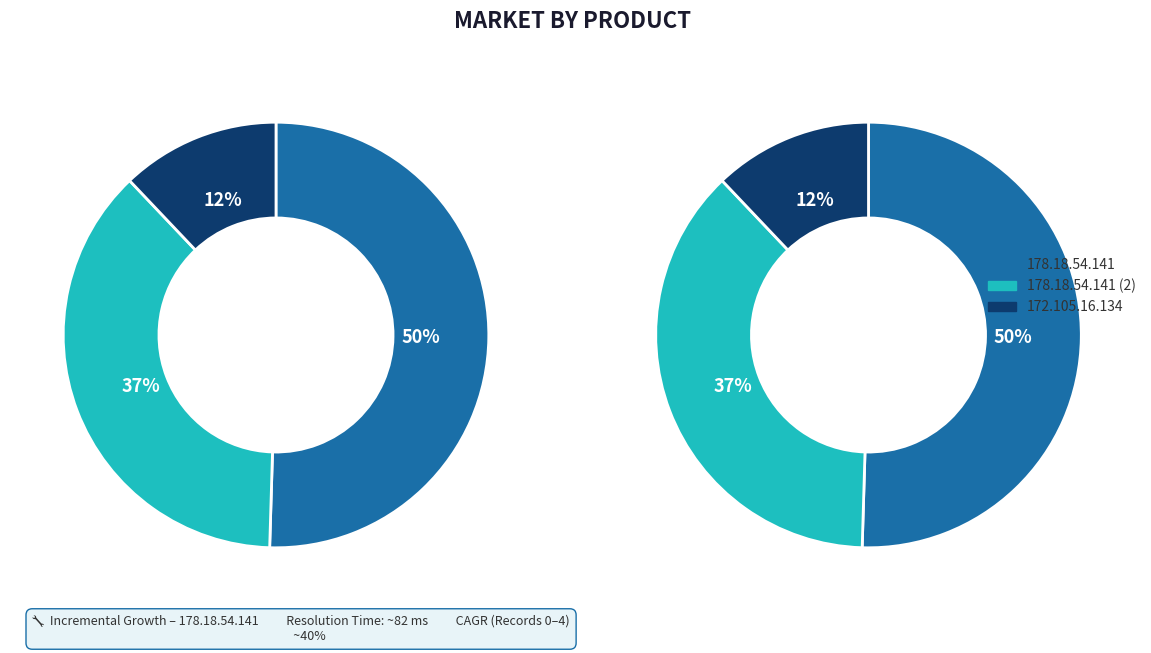

Which category has the biggest portion of the pie?

178.18.54.141